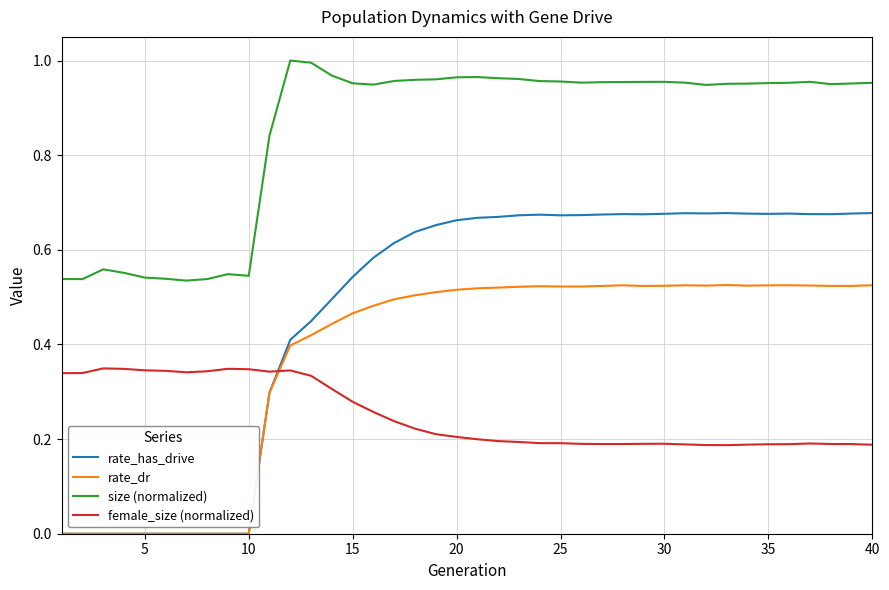

True or false: size (normalized) and rate_dr intersect in this chart.

False